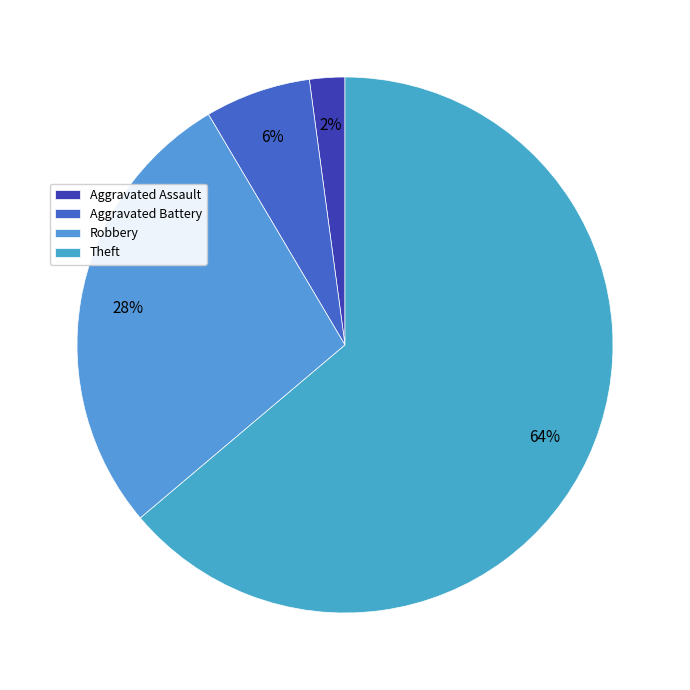

Is there any slice that represents more than half of the pie?

Yes